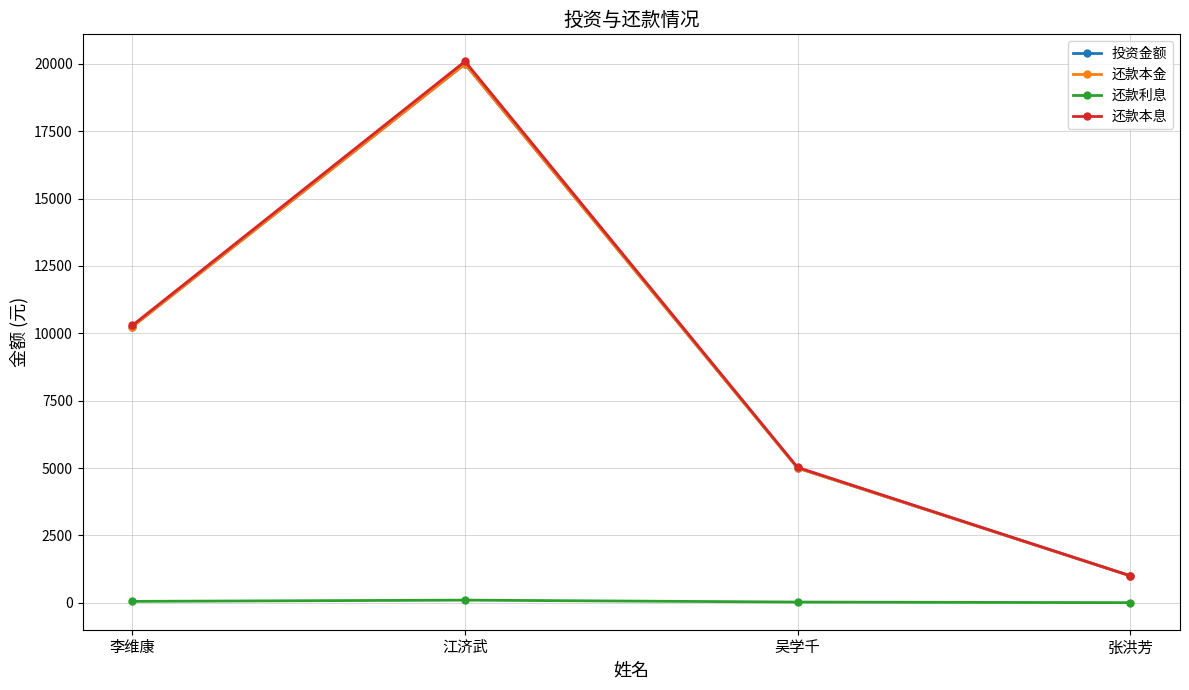

Does the chart have visible grid lines?

Yes